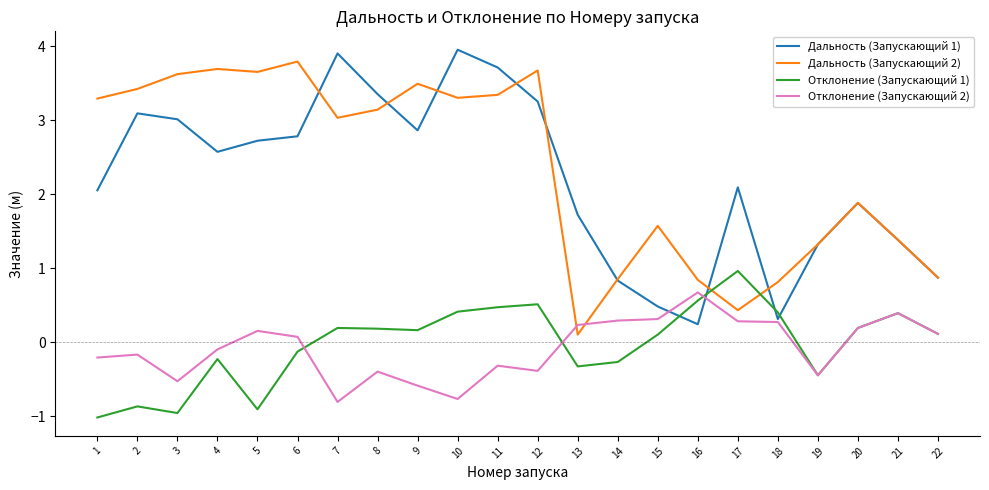

What is the maximum value for Дальность (Запускающий 2)?

3.8